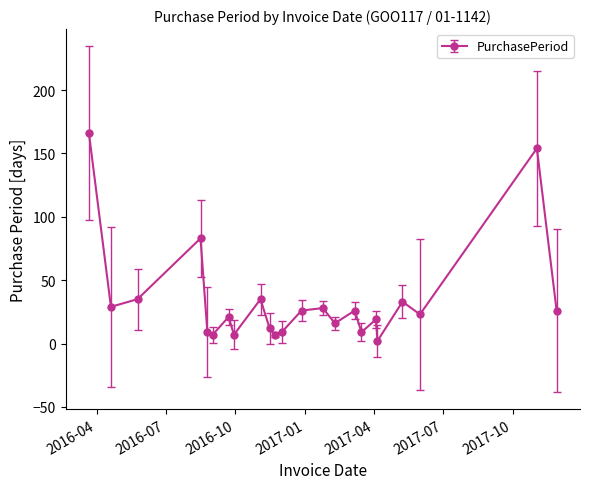

What is the maximum value shown in the chart?

166